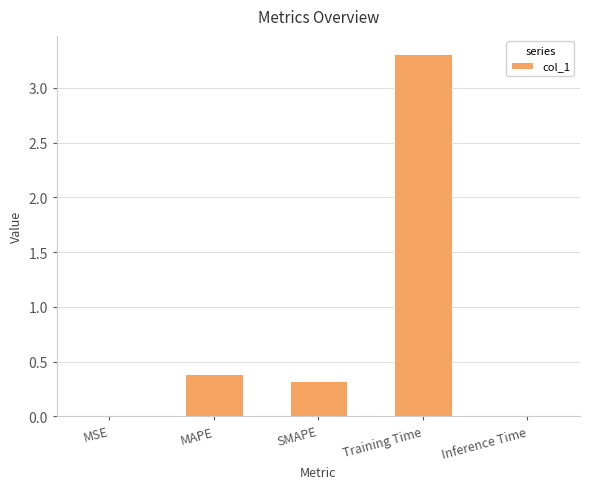

Count the number of categories in the chart.

5